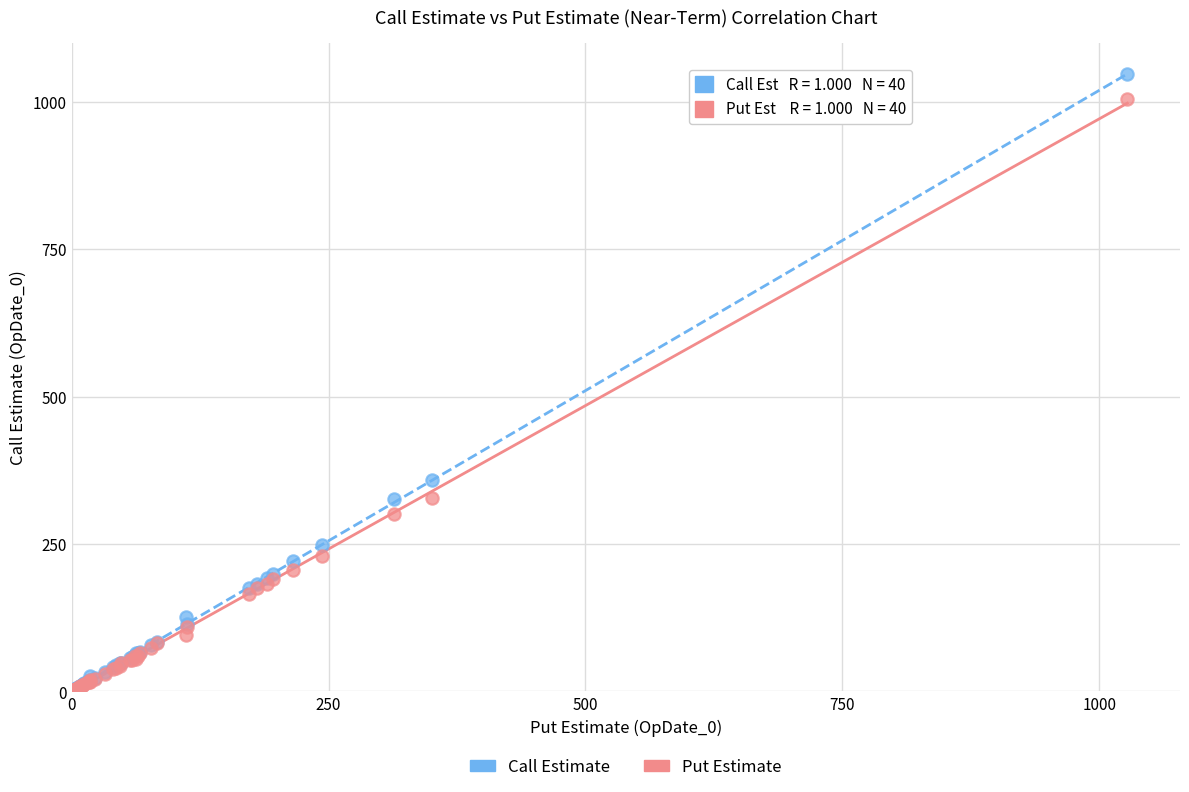

What are all the series names shown in the legend?

Call Estimate, Put Estimate